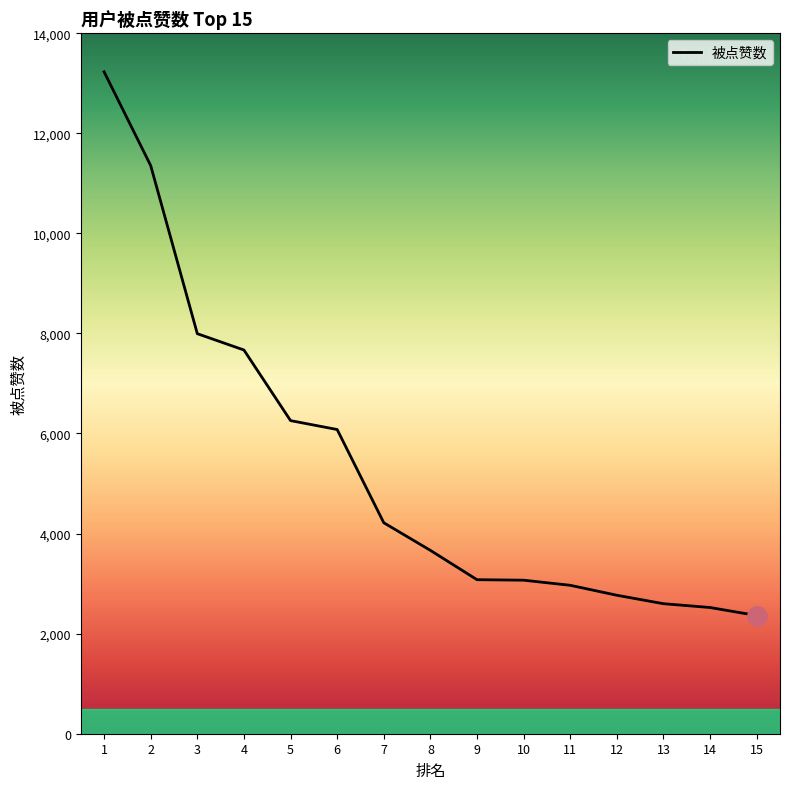

Between 6 and 14, which is larger?

6